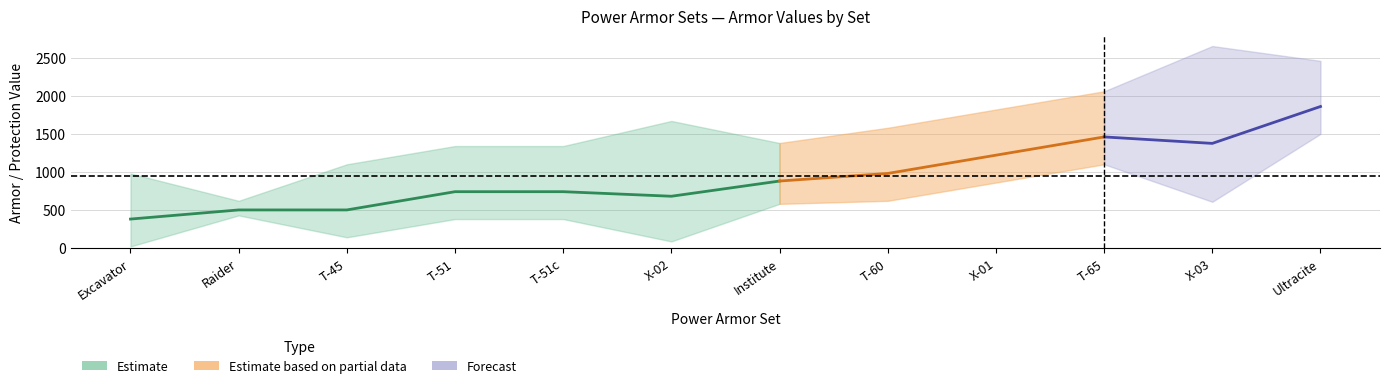

Where is the first local maximum for Helm Armor?

T-65